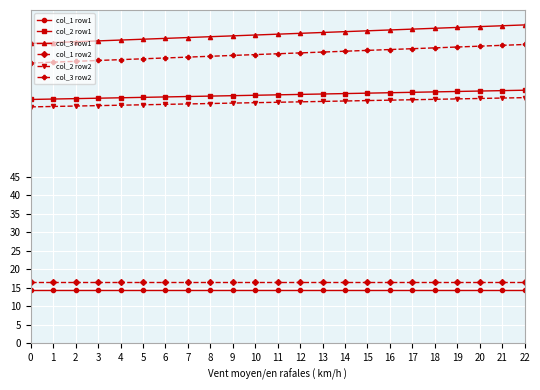

What is the value of the col_3 row2 point at the 14th from the left?

78.6